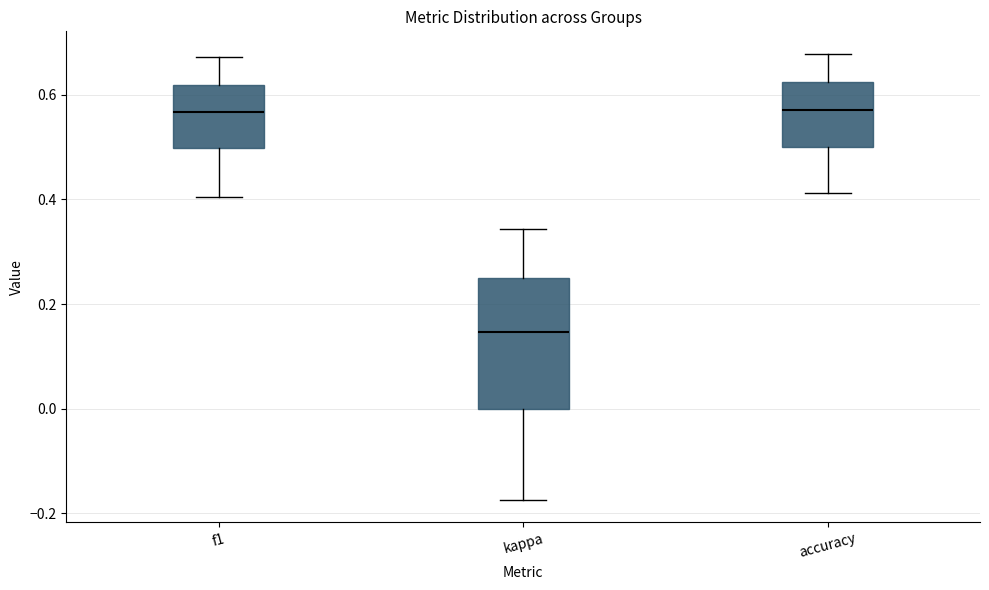

Which box has the lowest median line?

kappa